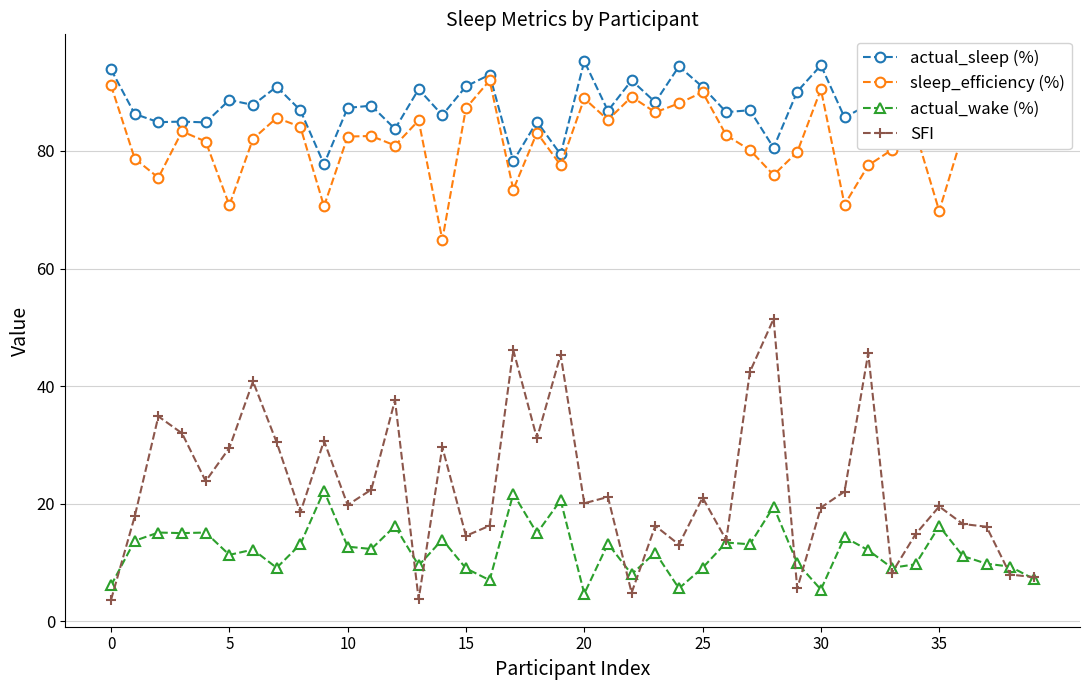

What is the greatest value displayed?

95.3